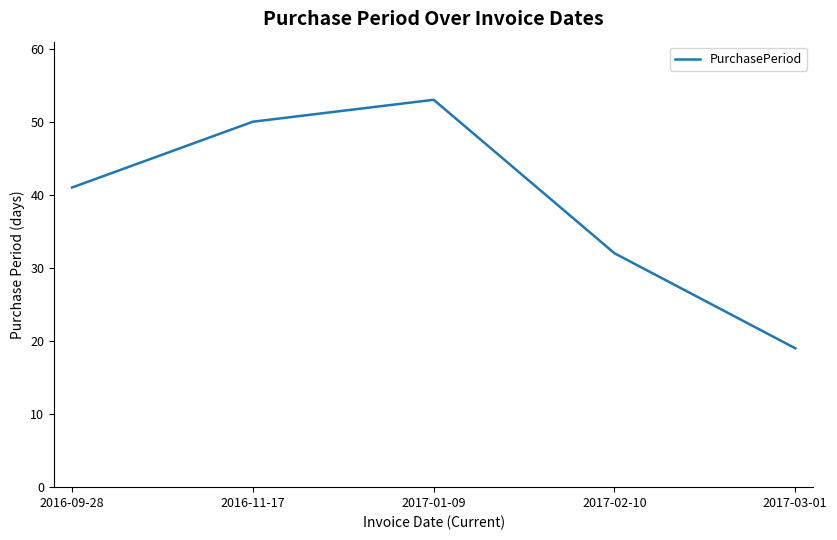

What position from the right is 2016-11-17?

4